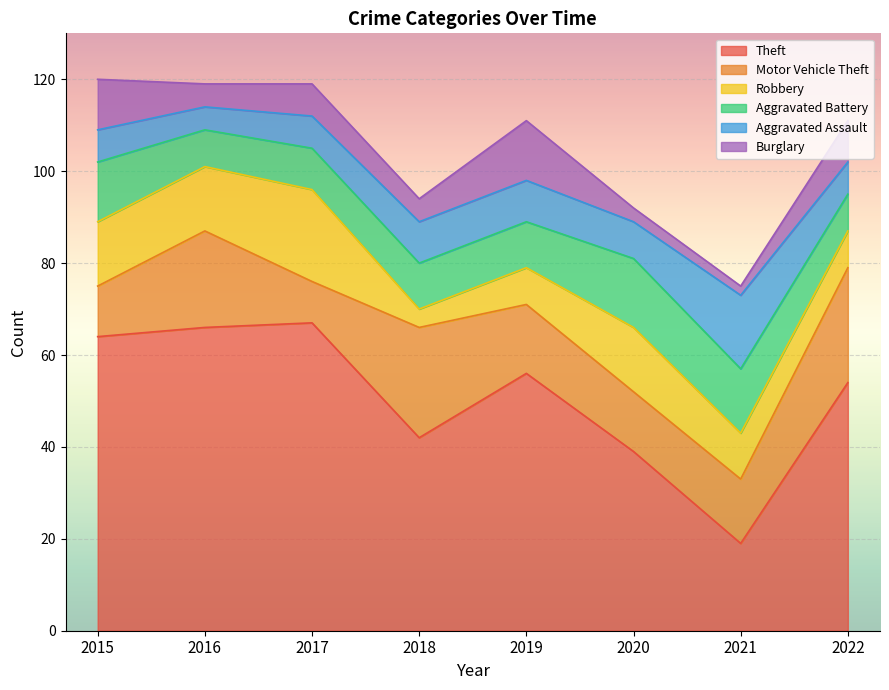

What is the minimum value shown in the chart?

2